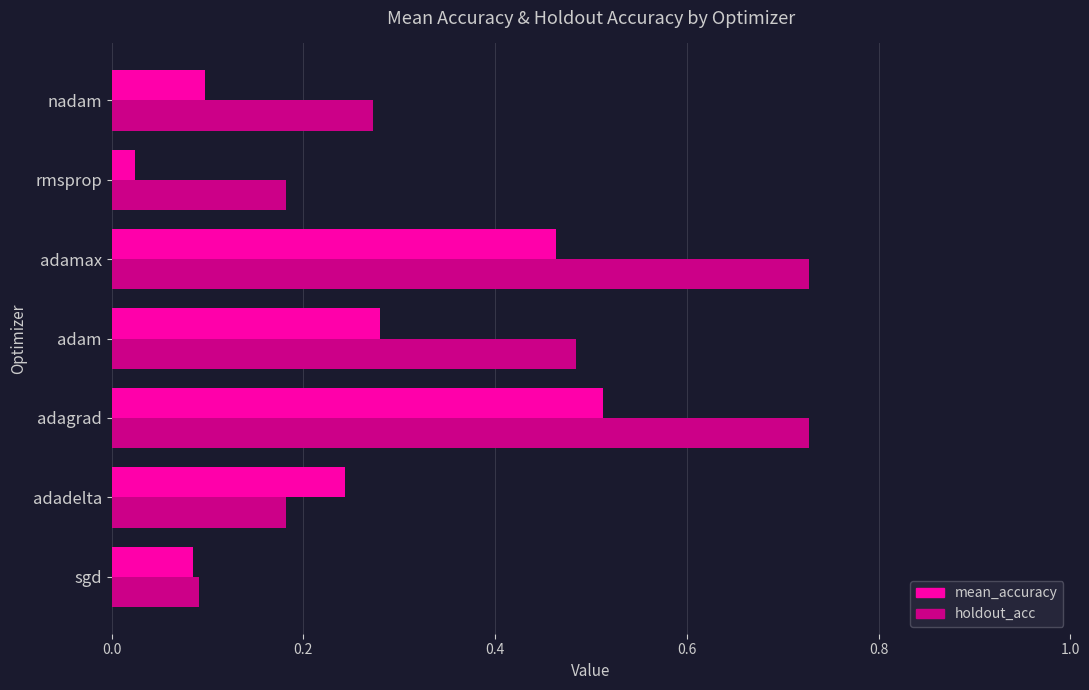

Rank the series by their maximum value, from highest to lowest.

holdout_acc, mean_accuracy